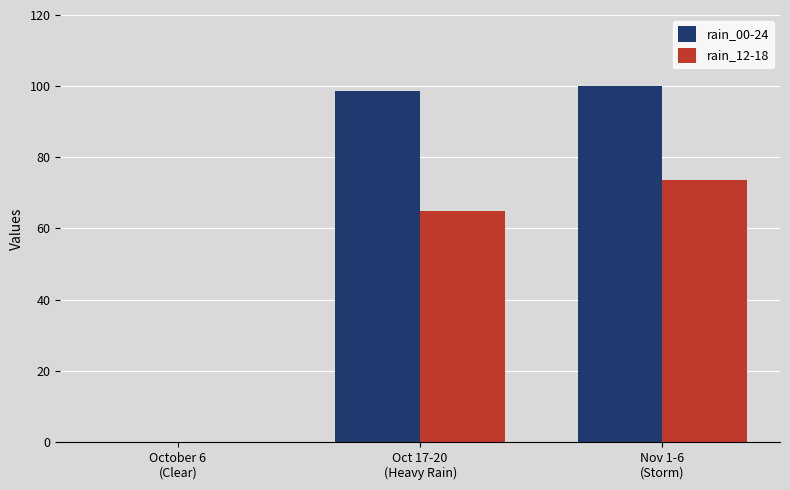

What is the sum of all rain_00-24 values?

198.8